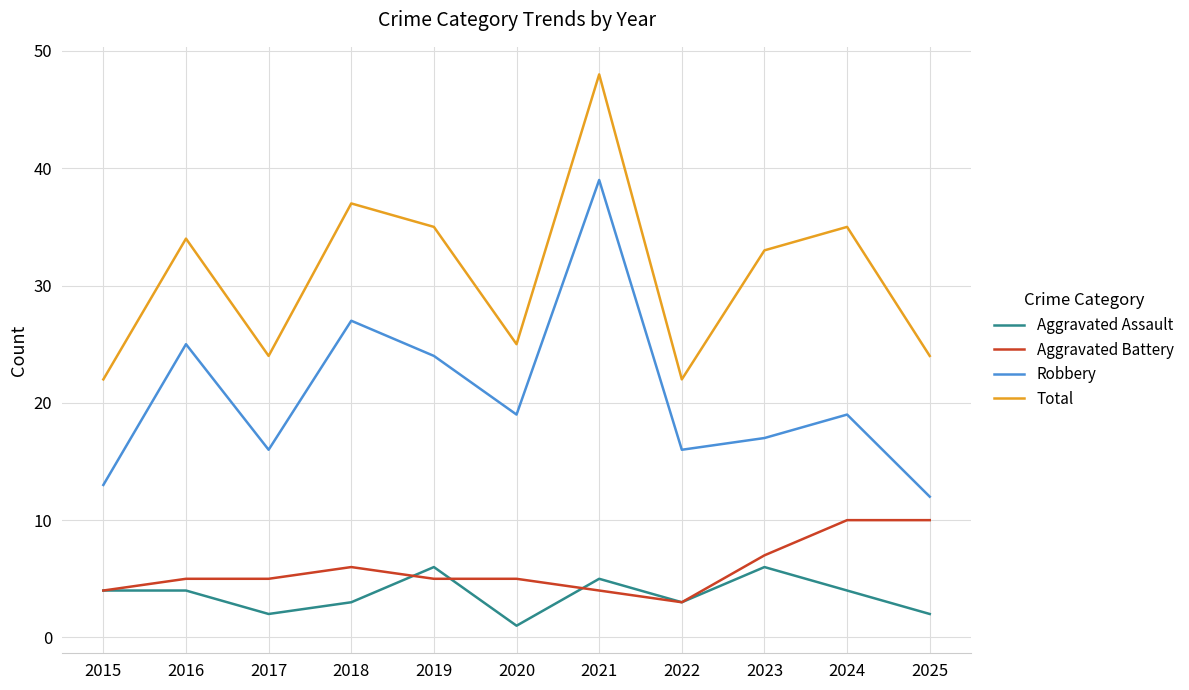

Is it true that Total equals 25 at 2020?

True